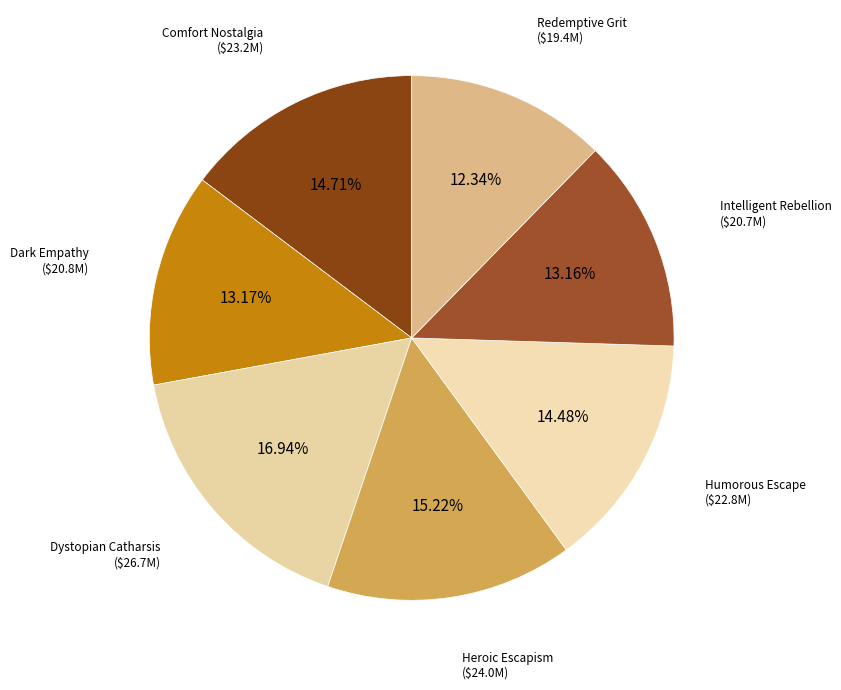

How many segments does this pie chart have?

7